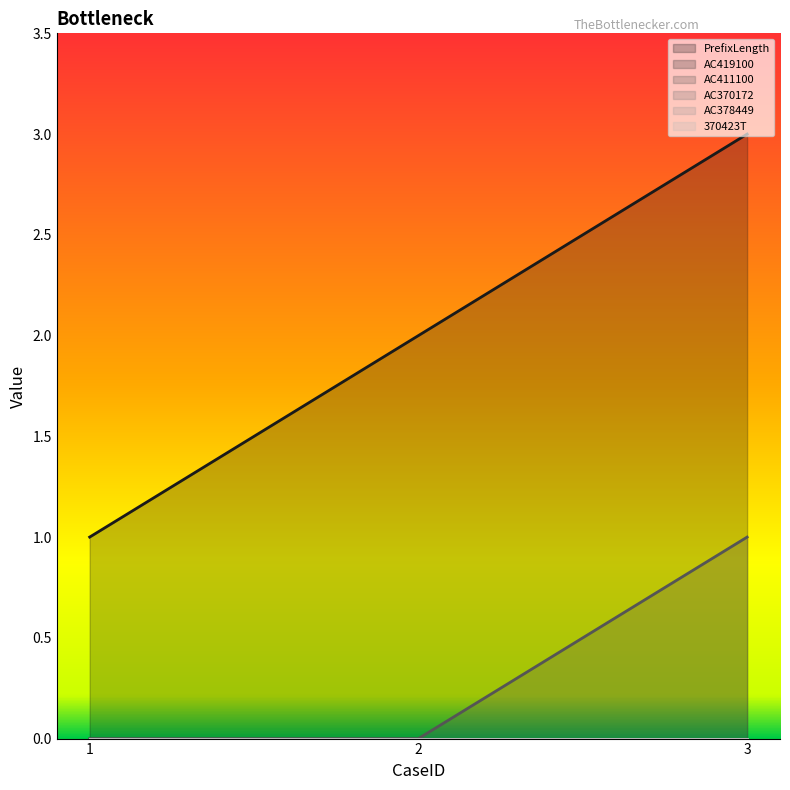

At which label does 370423T reach its minimum?

1